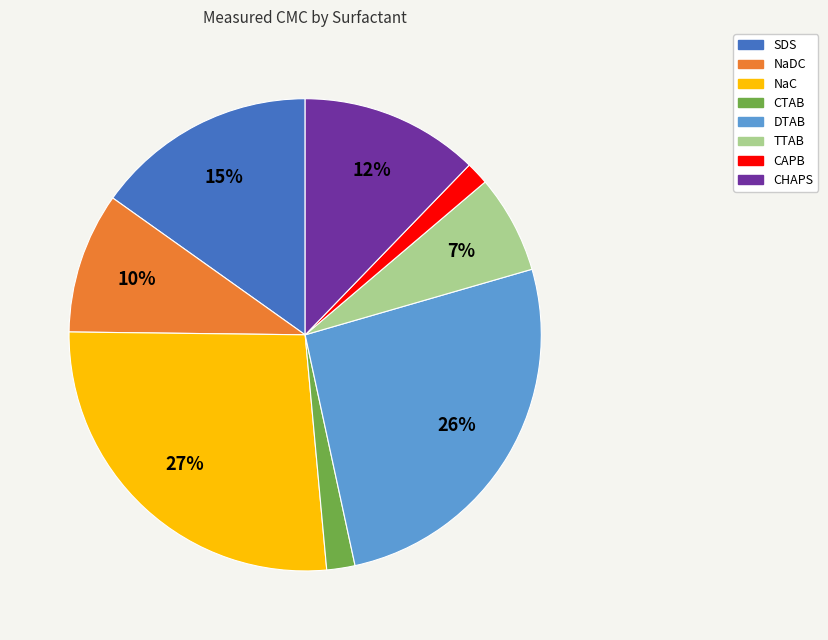

To the nearest percent, what percentage of the pie is TTAB?

7%